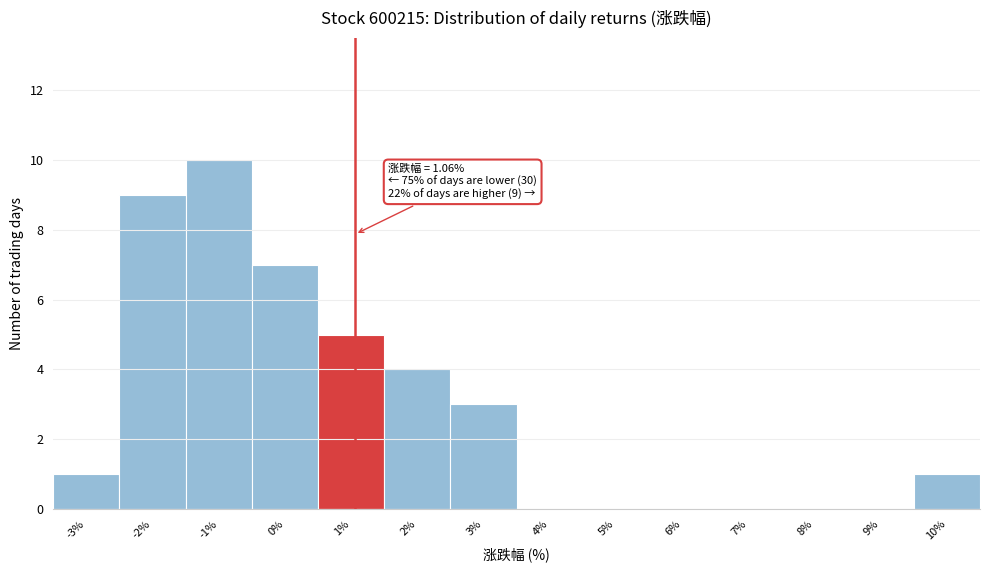

Over which range of the x-axis is the bar tallest?

-1.5 to -0.5